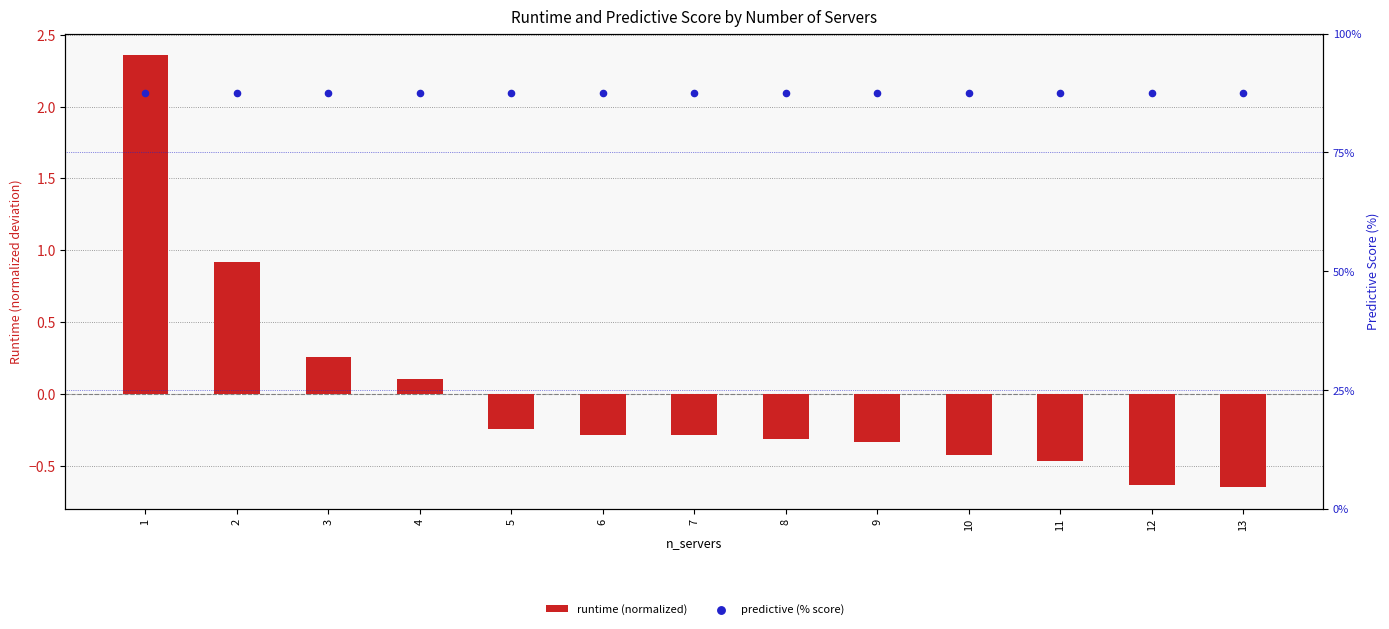

Which series reaches the maximum Y coordinate?

predictive (% score)